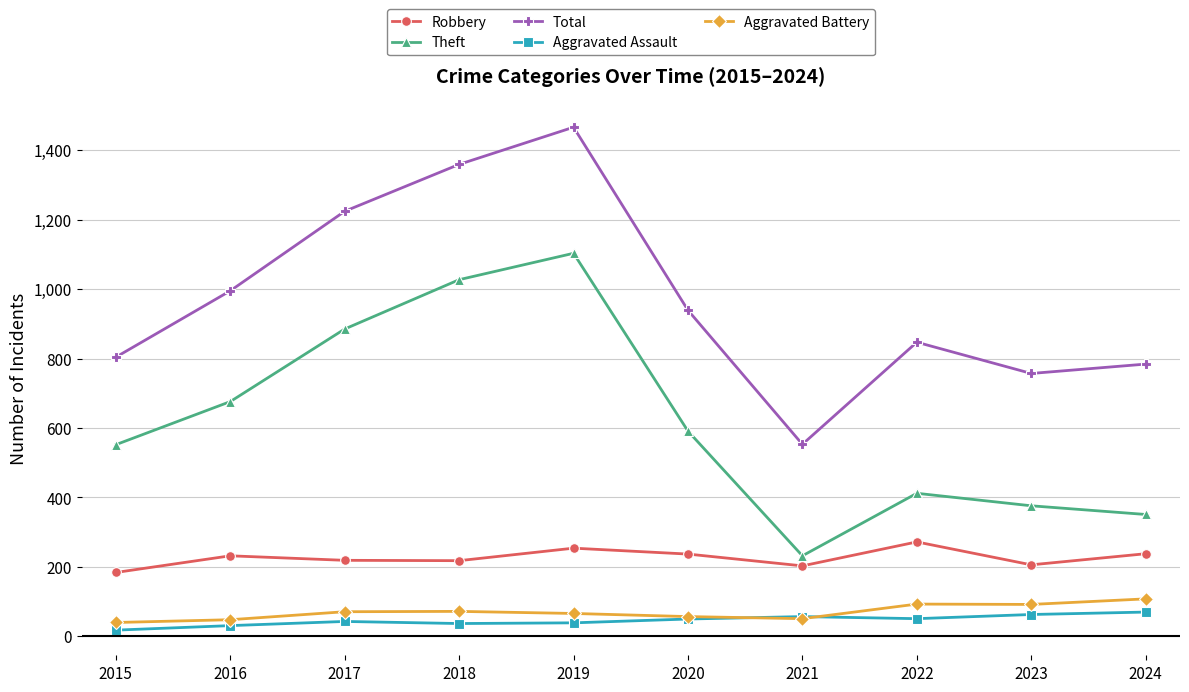

At which category is the sum across all series the highest?

2019